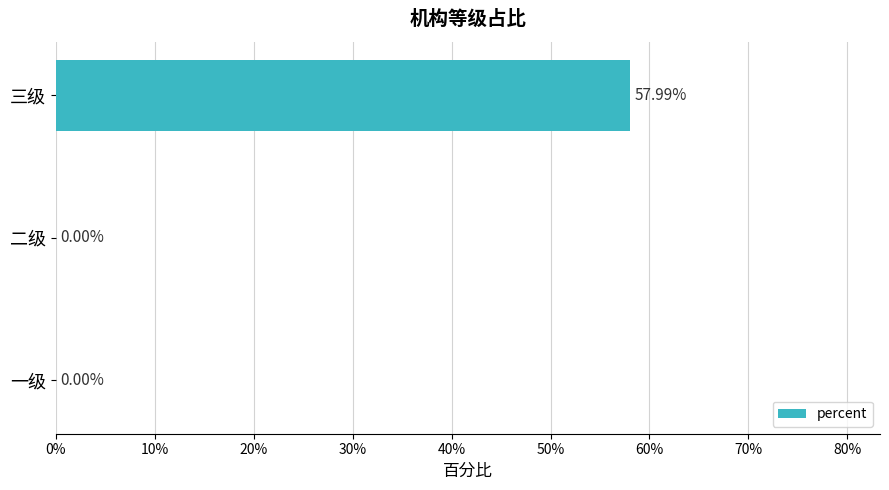

What is the sum of all values?

0.6